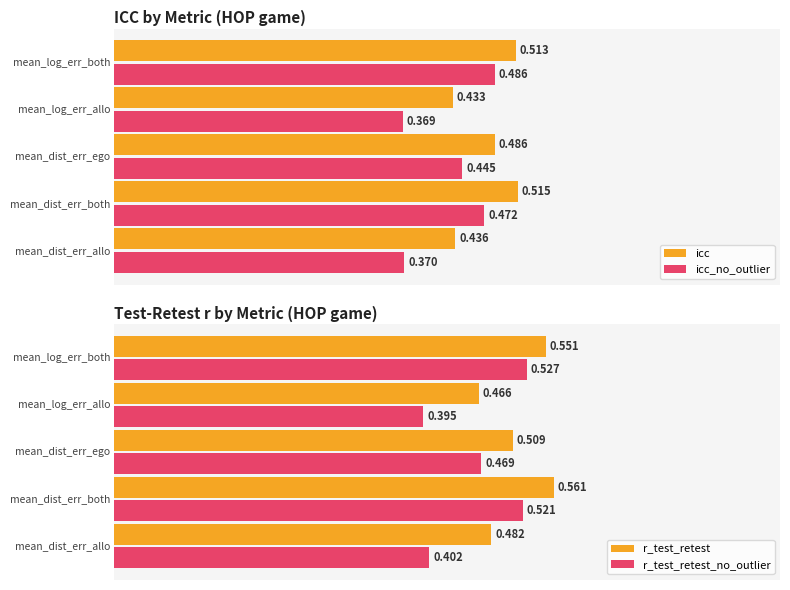

Which series changed the most between 0.1 and 0.2?

r_test_retest_no_outlier